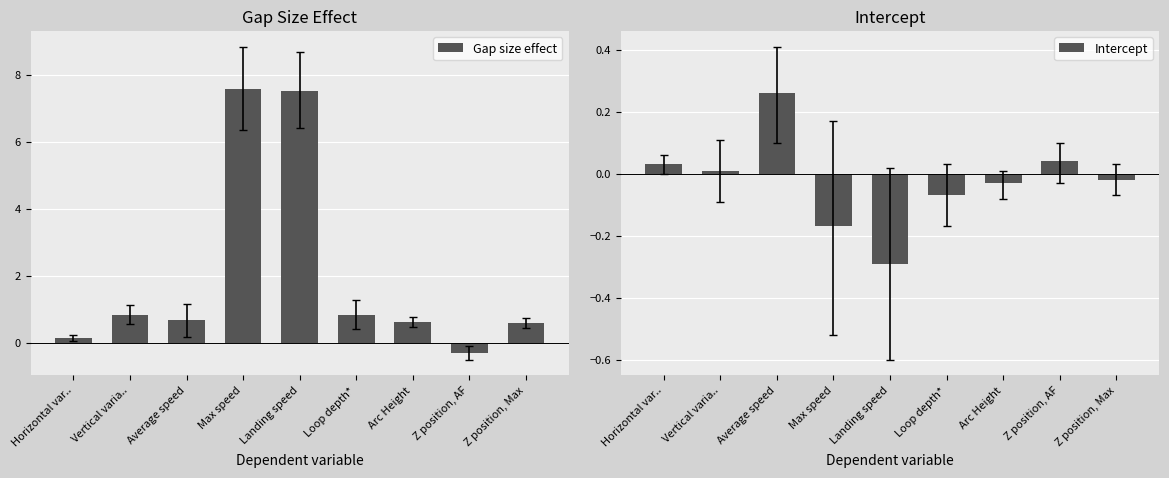

What is the total value across all series at Vertical varia..?

0.8